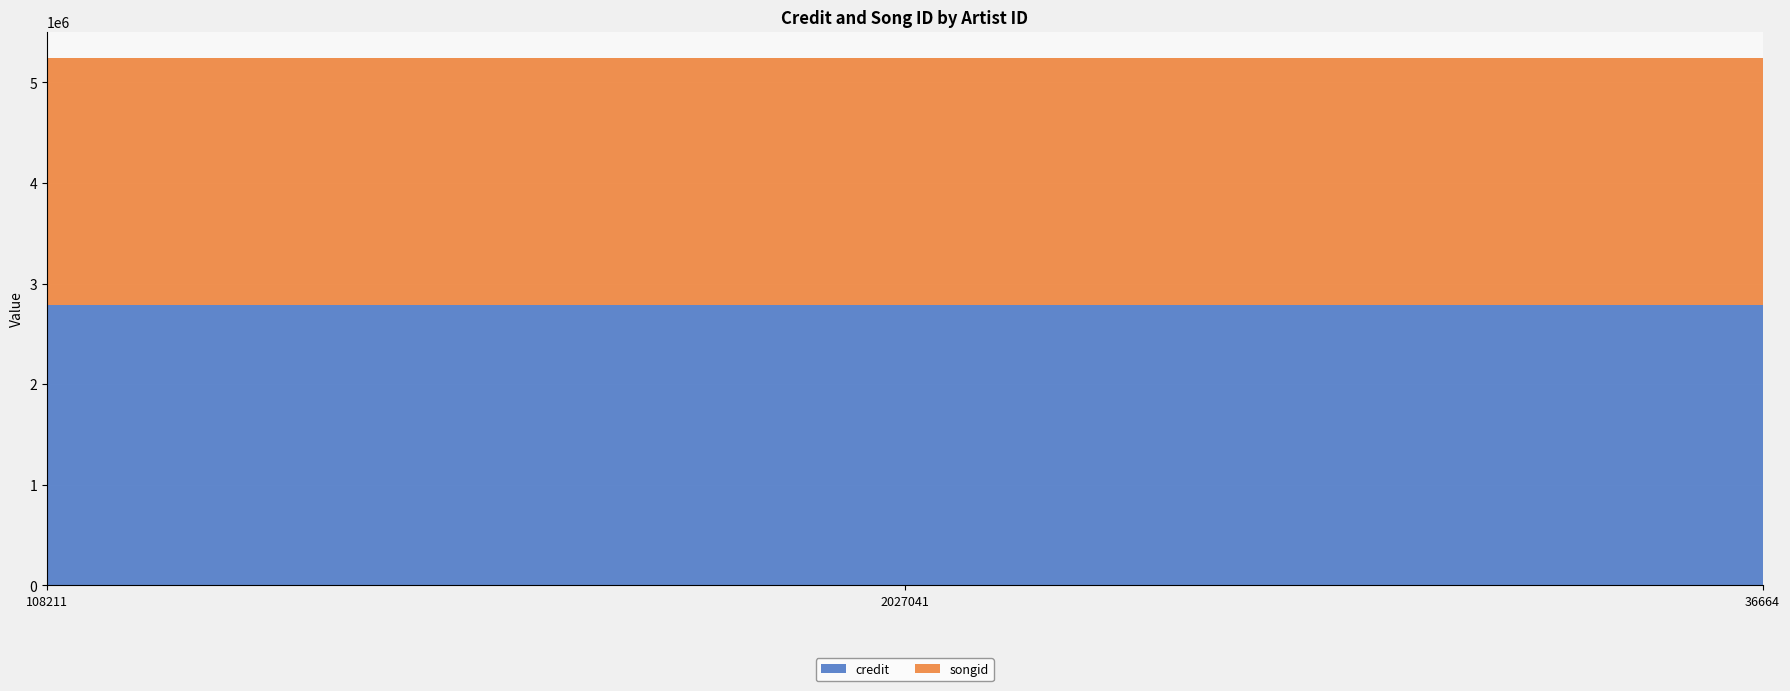

Reading right to left, what are all the values shown in this chart?

credit: 36664=2784347	2027041=2784347	108211=2784347
songid: 36664=2458810	2027041=2458810	108211=2458810